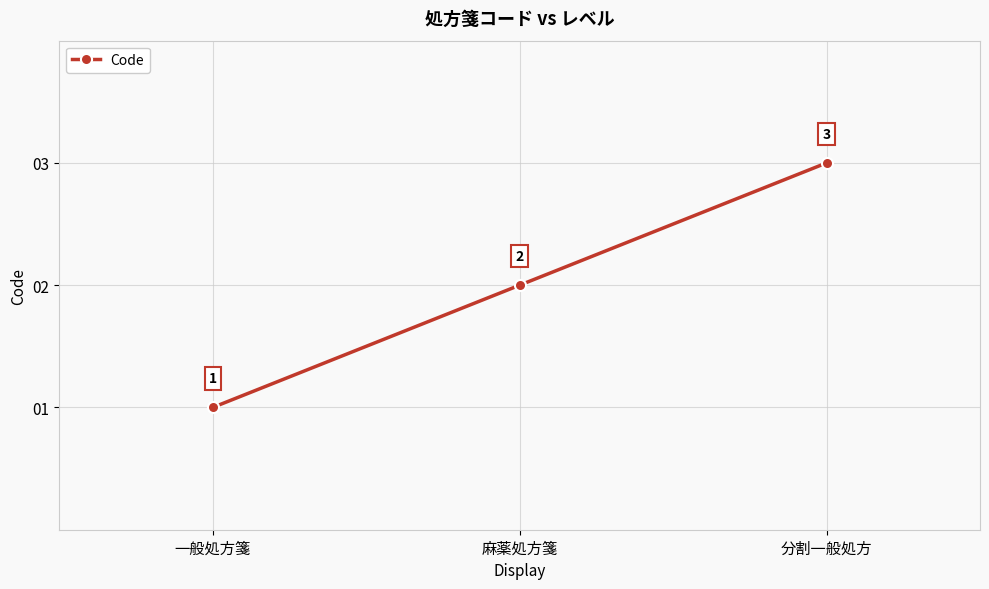

Reading right to left, transcribe all the data shown in this chart.

分割一般処方=3	麻薬処方箋=2	一般処方箋=1